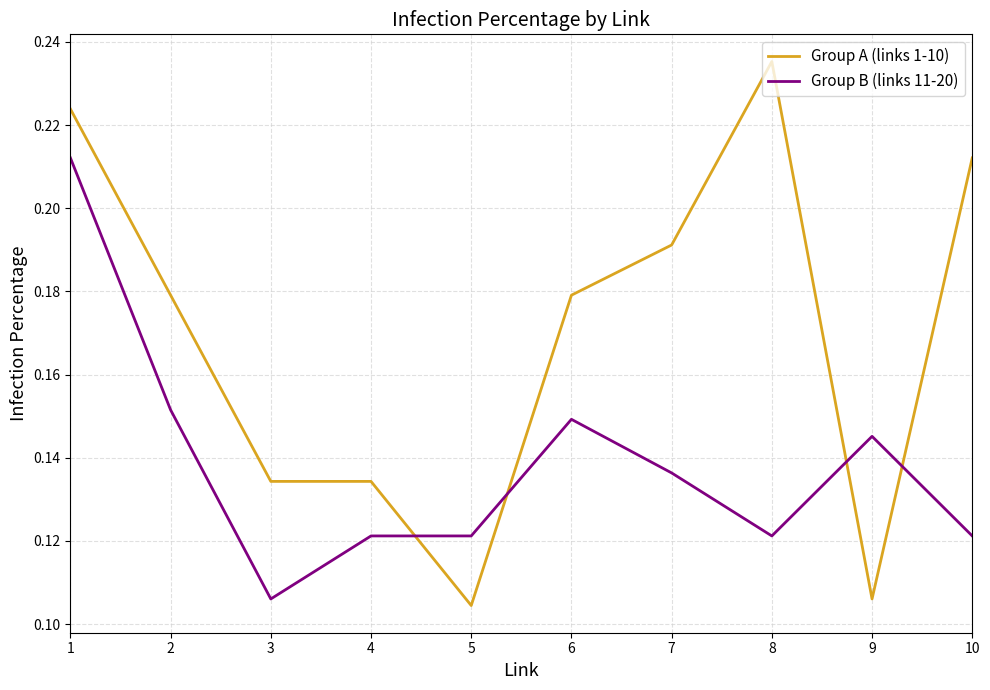

Does the chart display data point markers on the line(s)?

No